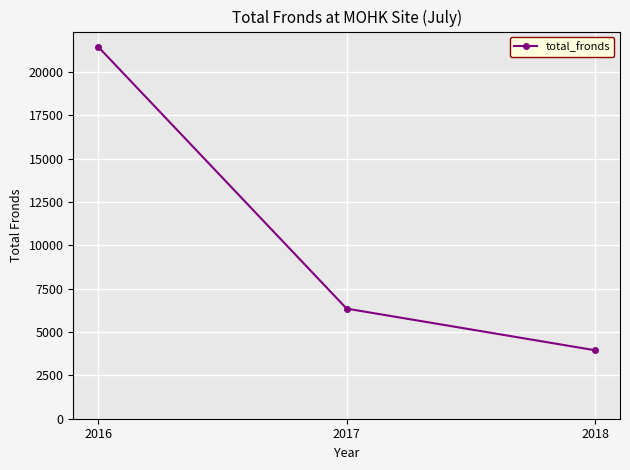

What is the value of the 3rd point from the left?

3946